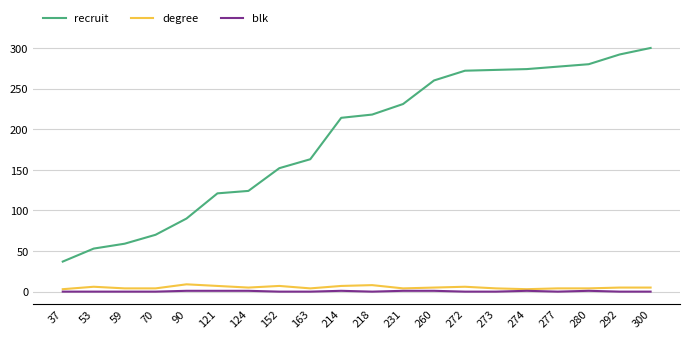

Which series has the largest total across all categories?

recruit